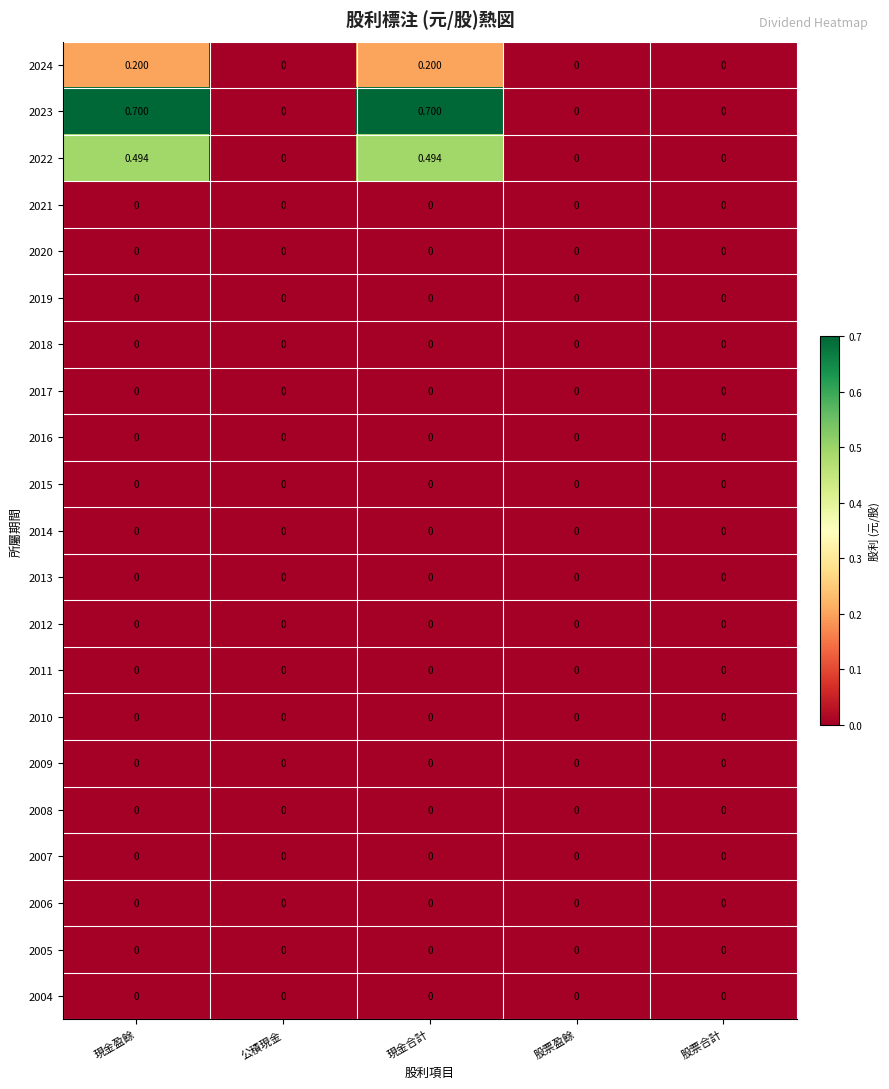

How many categories are shown in the chart?

5